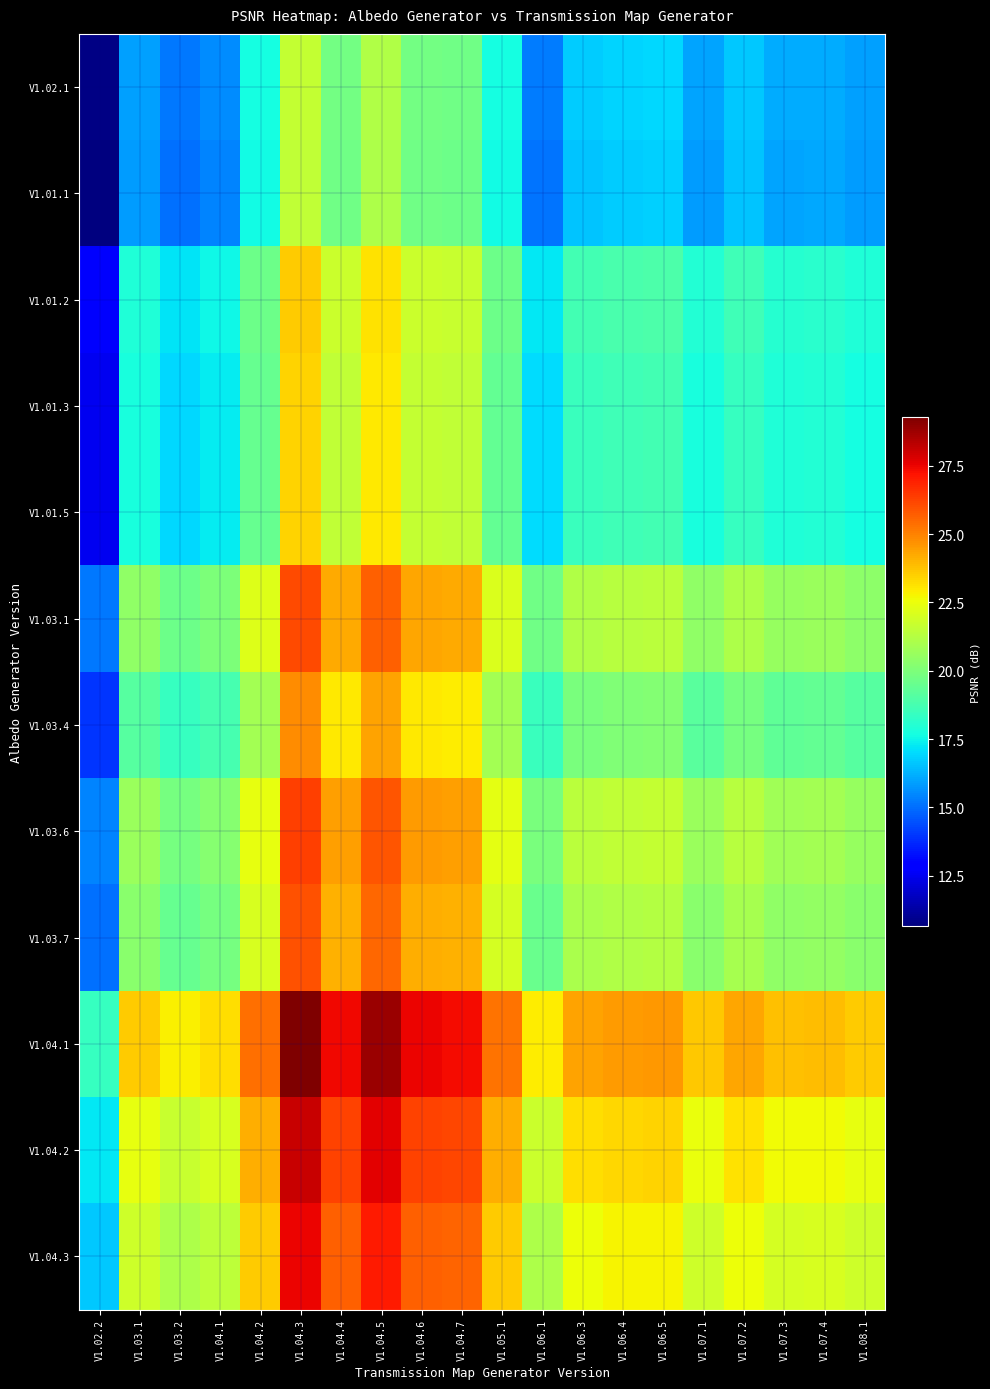

At how many categories does at least one series exceed 14?

20